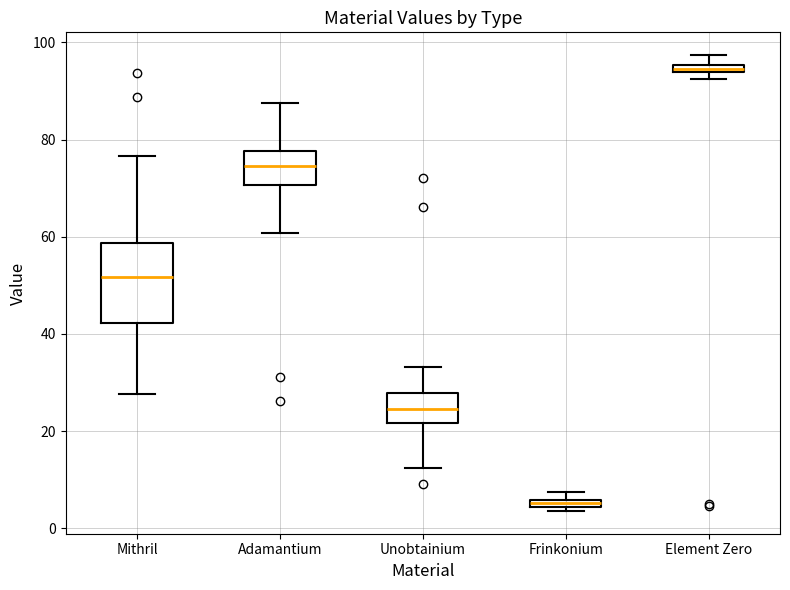

Comparing the boxes themselves (not the whiskers), which one is the tallest?

Mithril